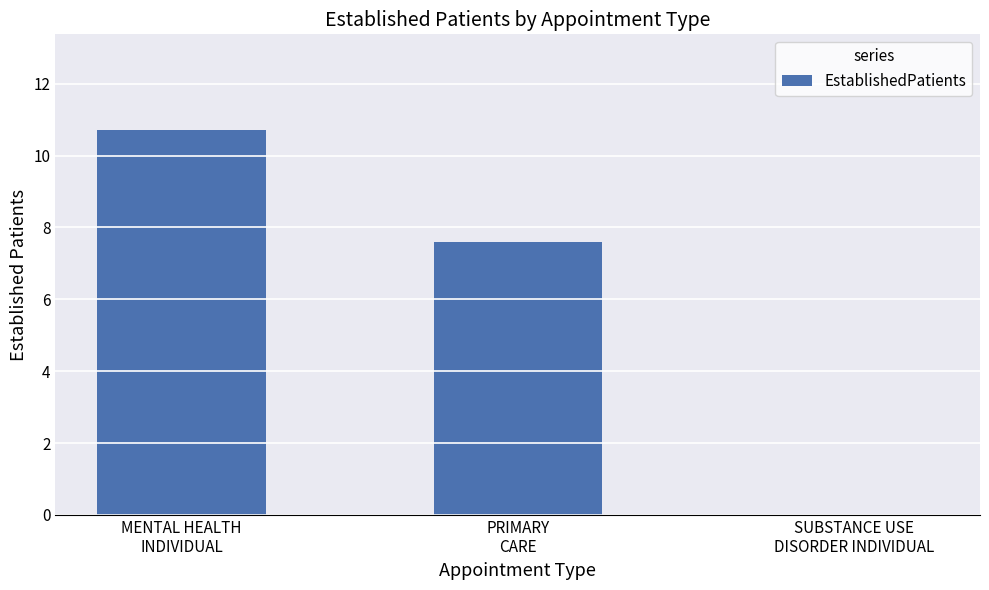

Where does the data first go above 7?

MENTAL HEALTH
INDIVIDUAL